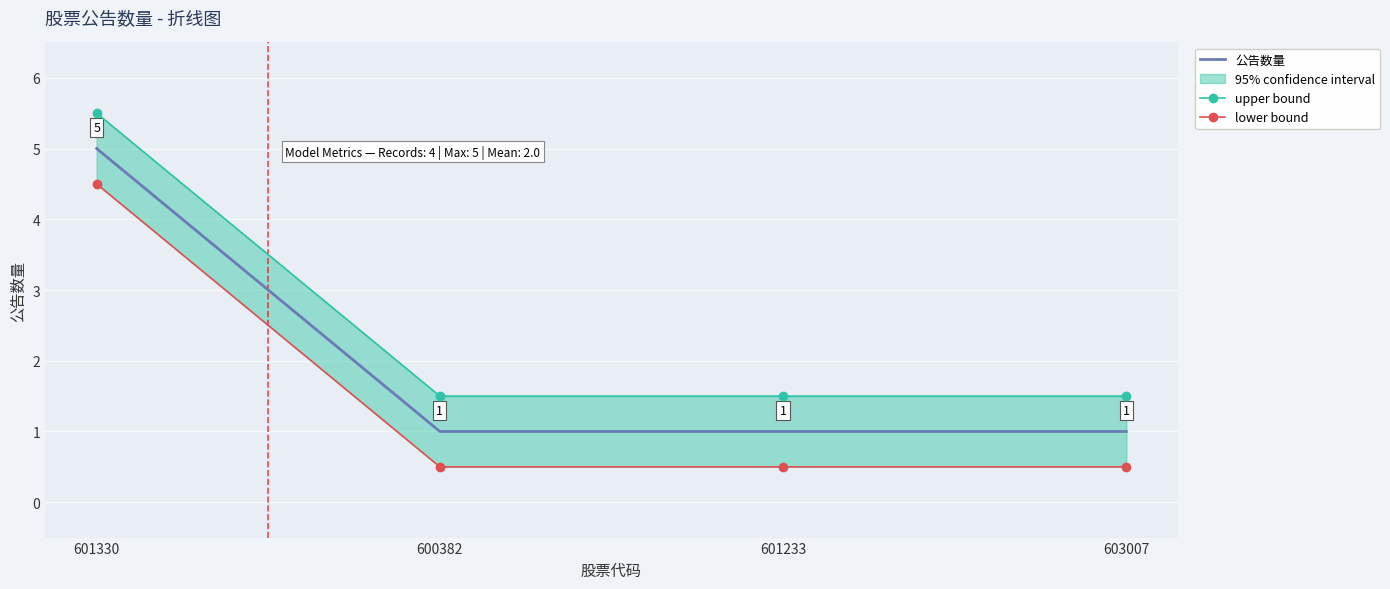

True or false: lower bound and upper bound cross at least once.

False